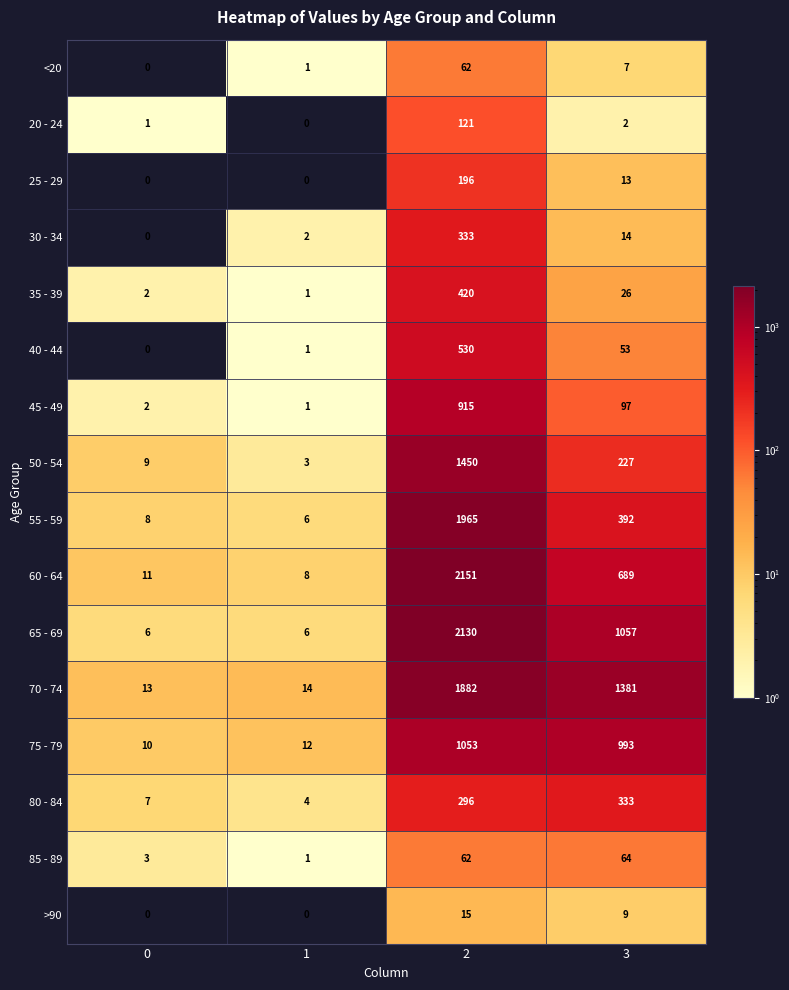

What is the difference between the maximum and minimum values in the 20 - 24 series?

121